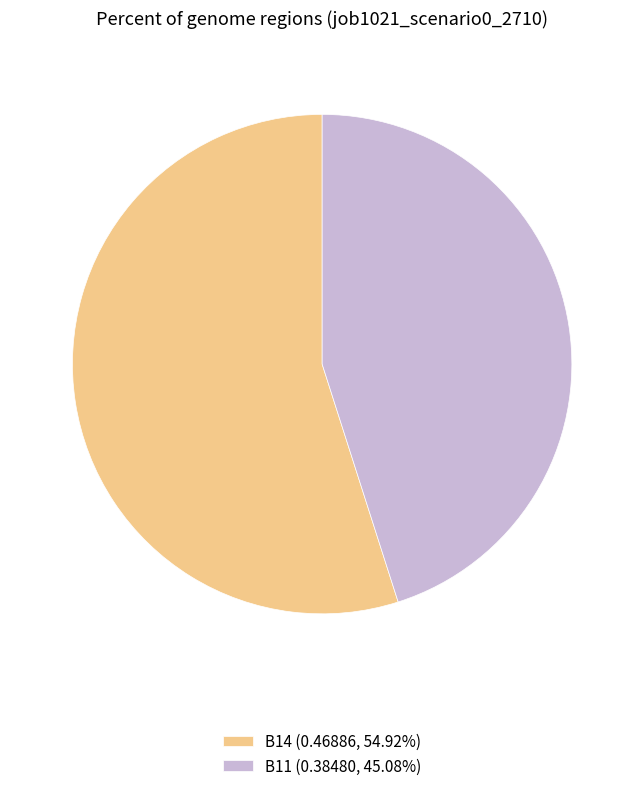

Does any single category account for the majority?

Yes